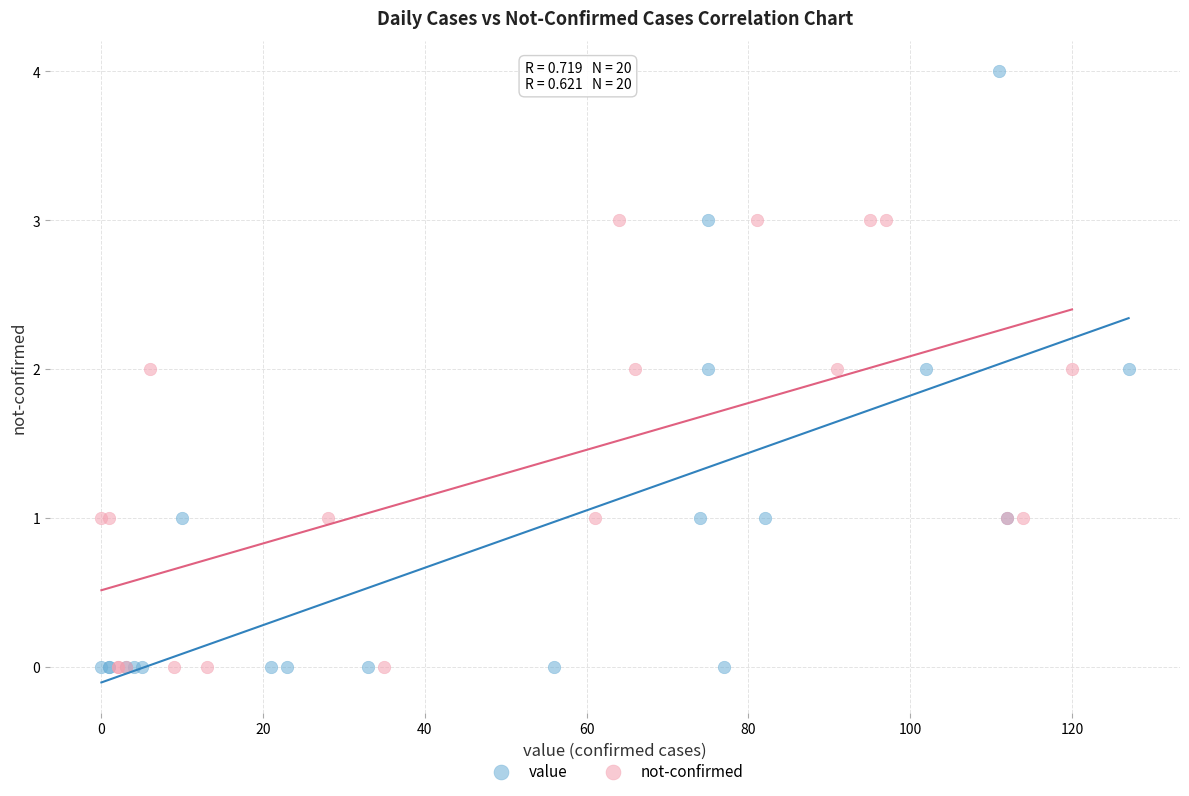

Which series reaches the maximum Y coordinate?

value